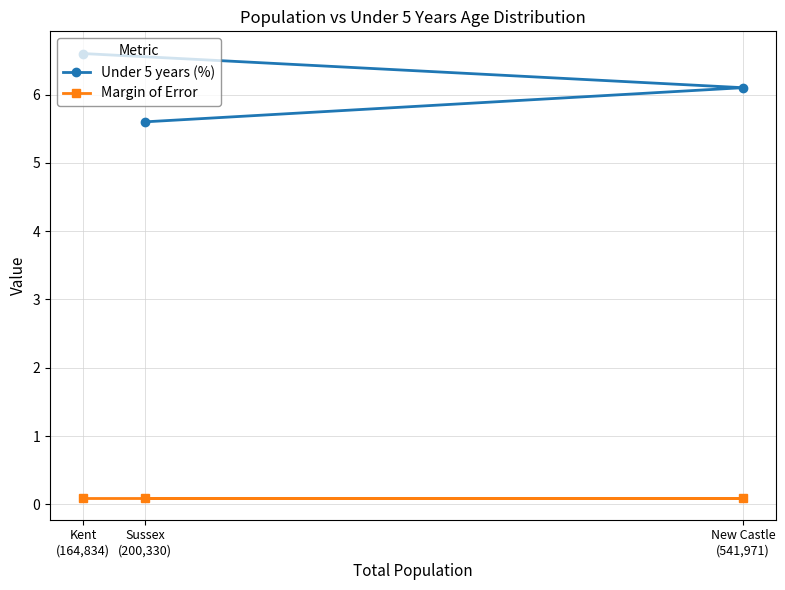

At which category does the chart reach its minimum across all series?

Kent
(164,834)